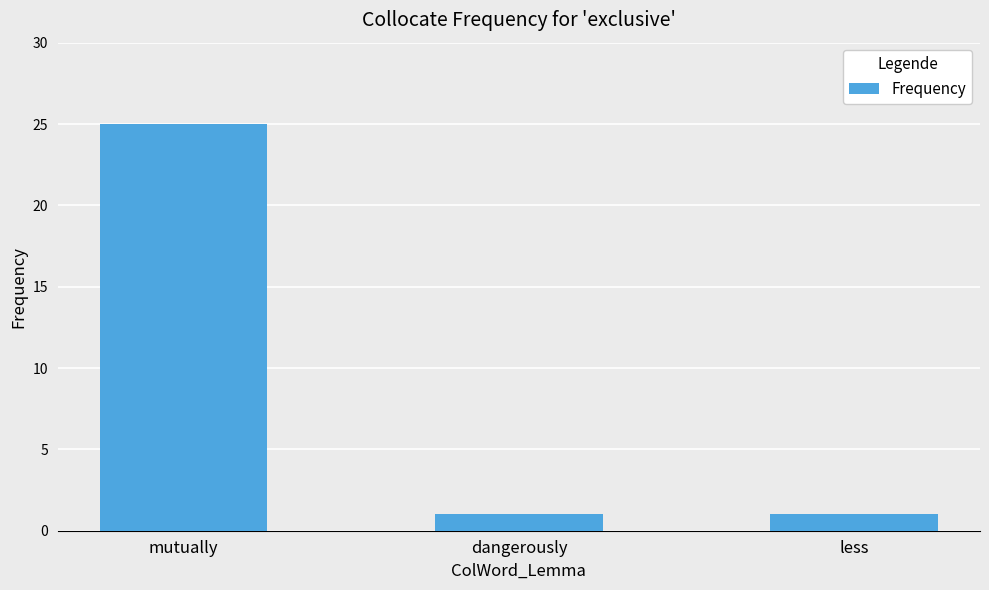

The chart shows a value of 25 at mutually. True or false?

True